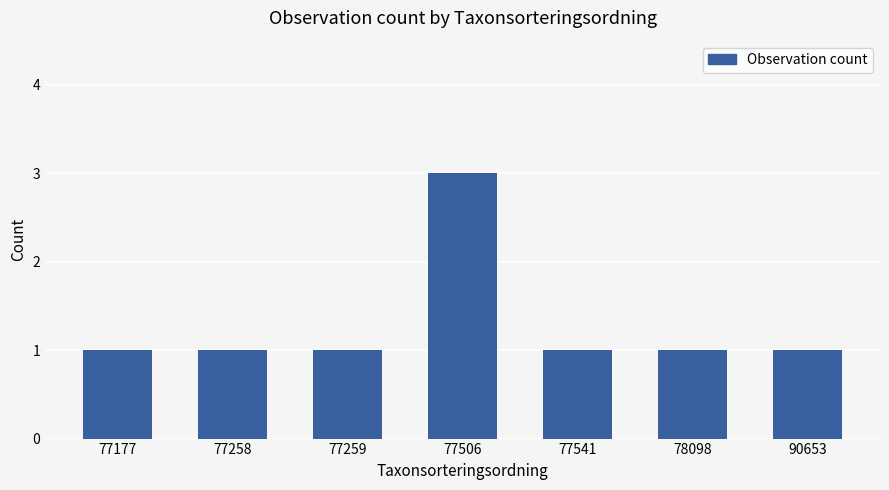

Reading left to right, extract all data points from this chart.

77177=1	77258=1	77259=1	77506=3	77541=1	78098=1	90653=1